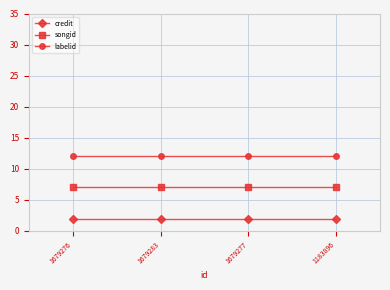

Is this an area chart (filled region under the line)?

No